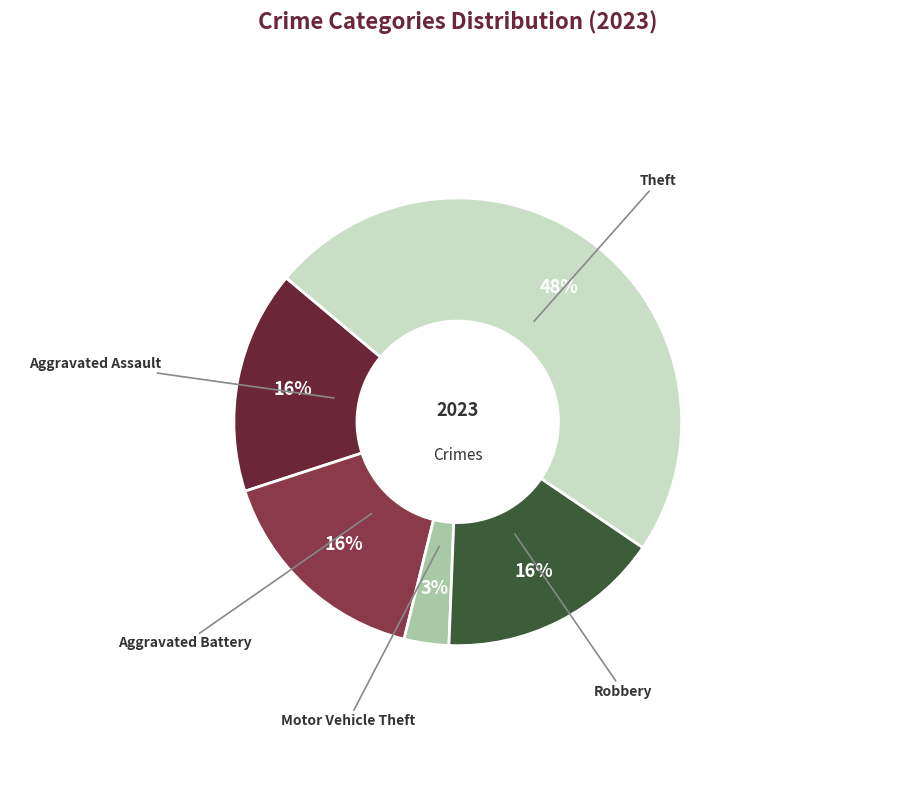

Is Motor Vehicle Theft the majority of the pie?

No